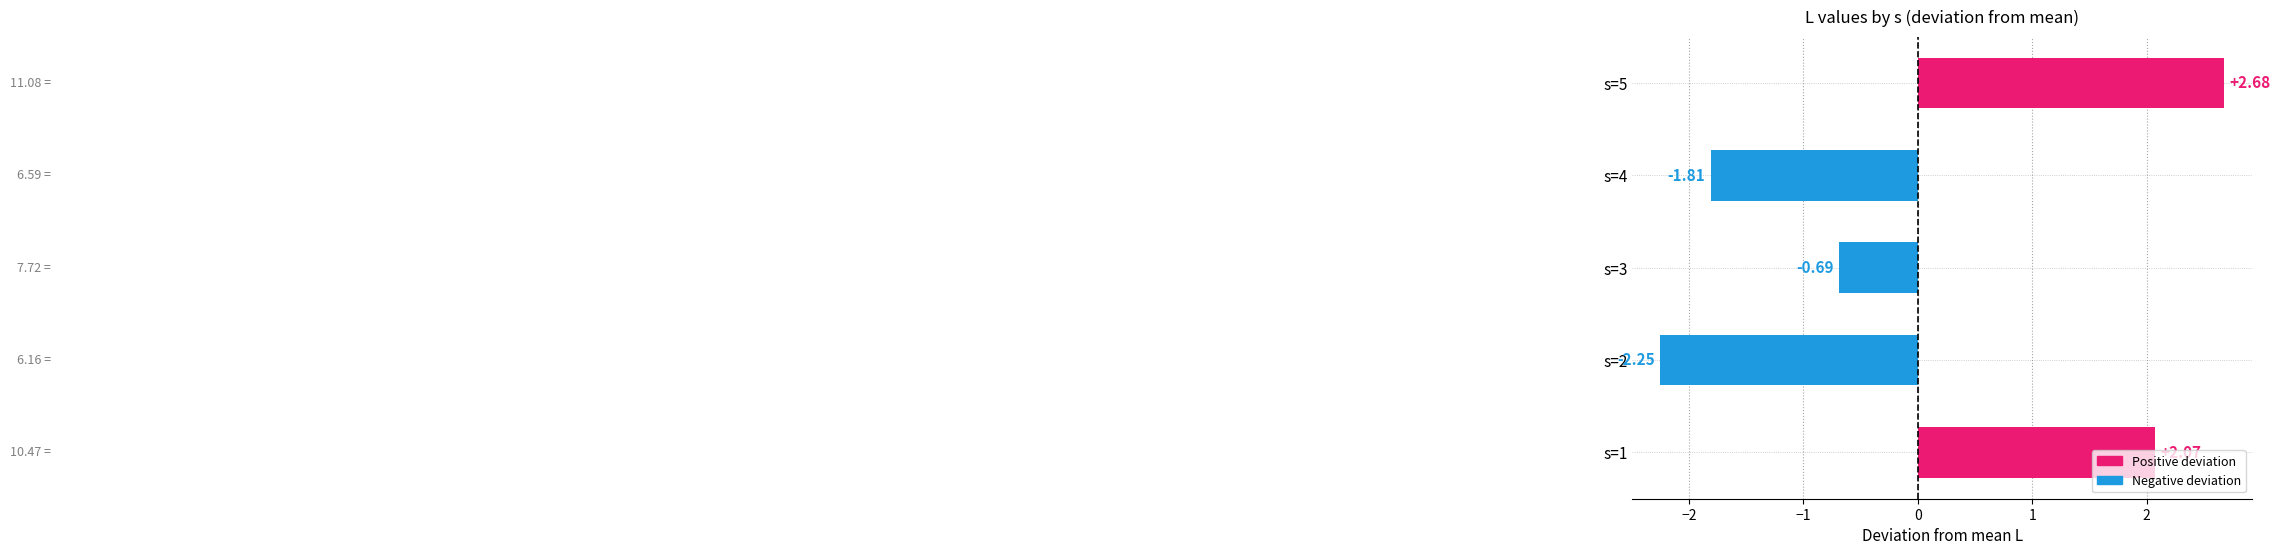

What is the change in value from s=1 to s=5?

+0.6